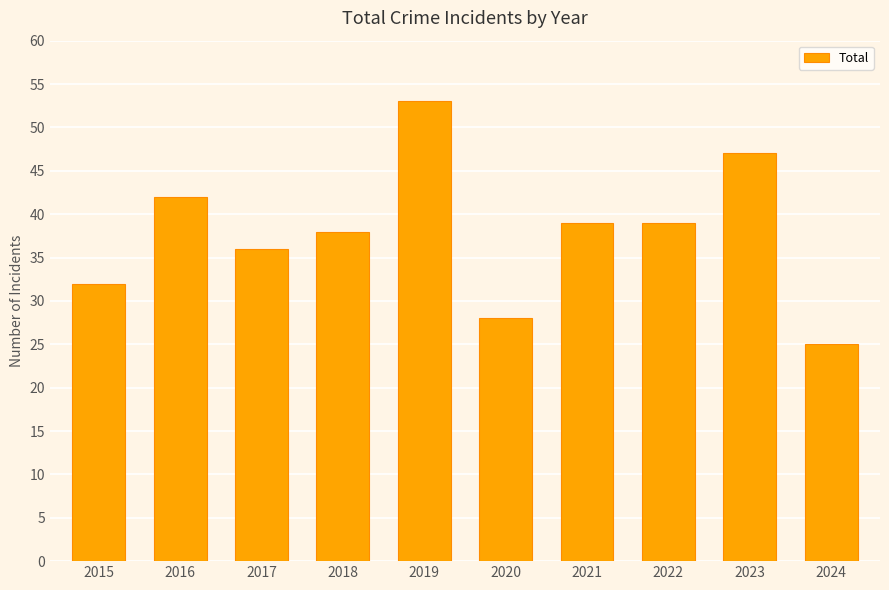

What is the approximate value at 2022, to the nearest 10?

40